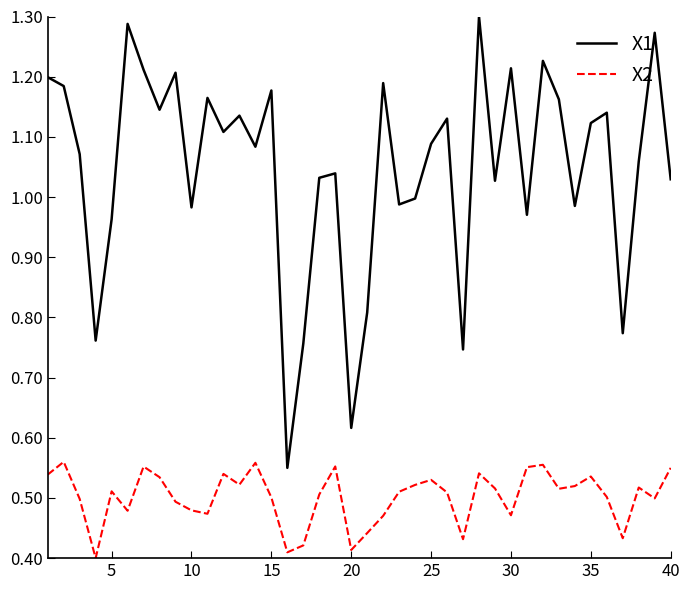

Which series has the largest range (max minus min)?

X1